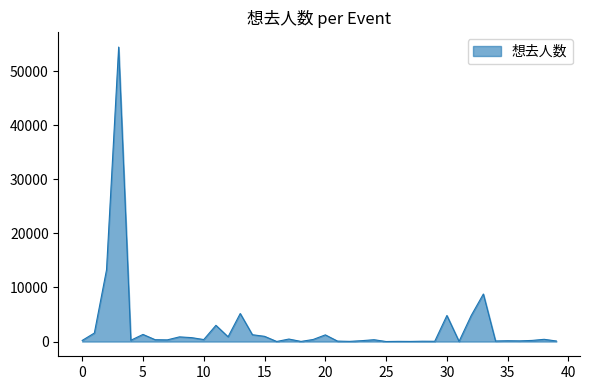

What is the greatest value displayed?

54428